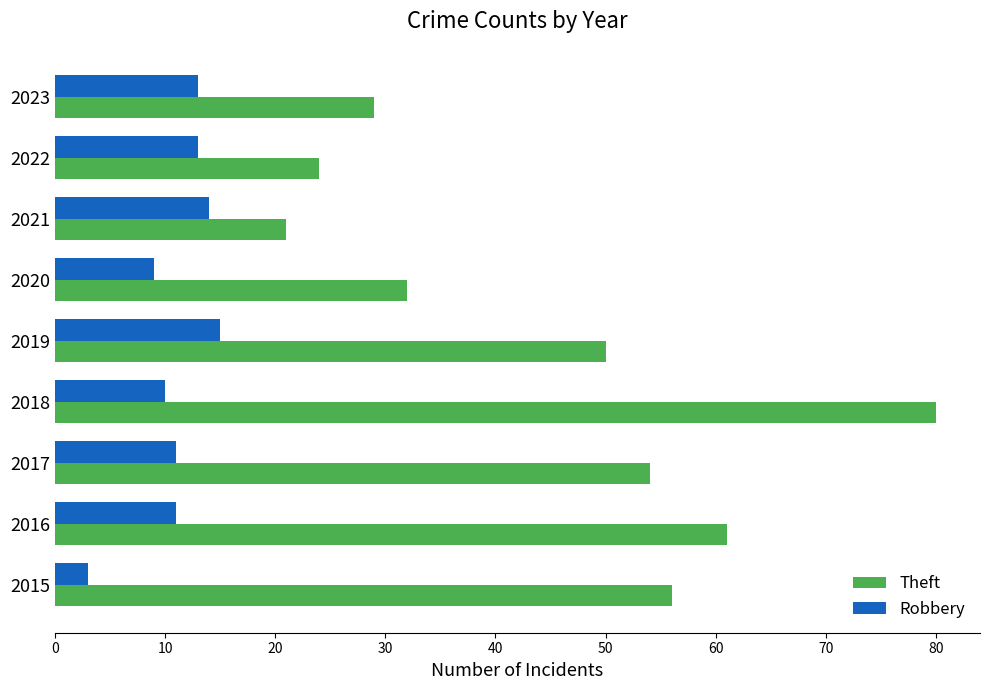

What is the average value of the Robbery series?

11